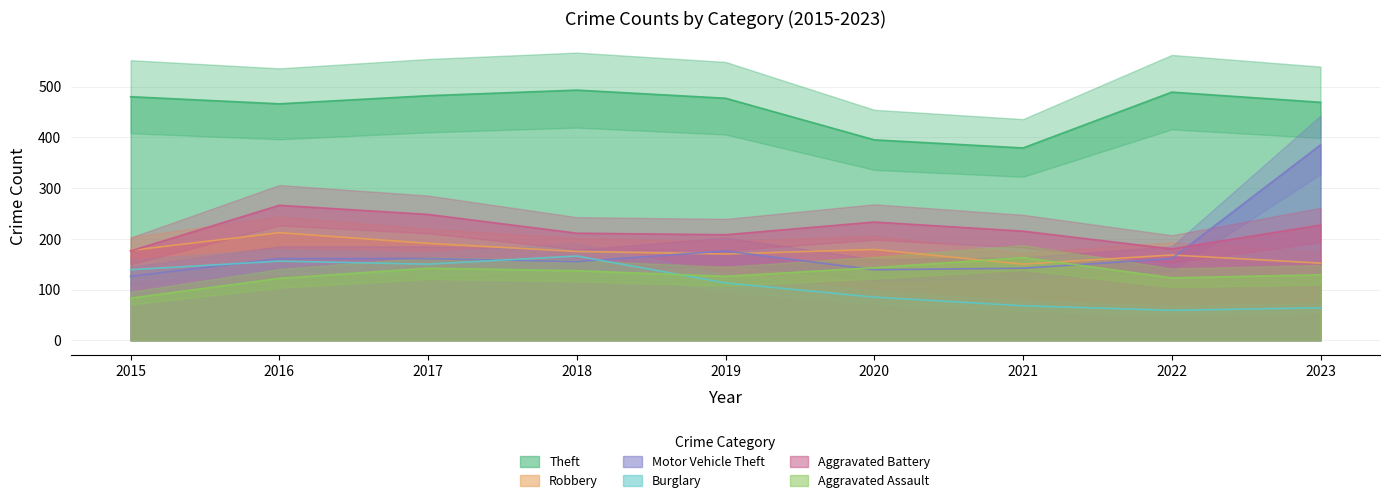

Which category has the lowest value in the Burglary series?

2022